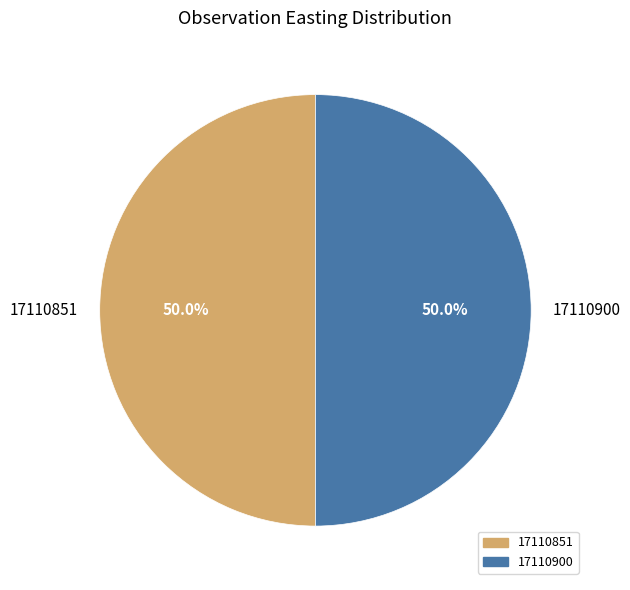

What percentage is NOT represented by 17110900?

50.0%